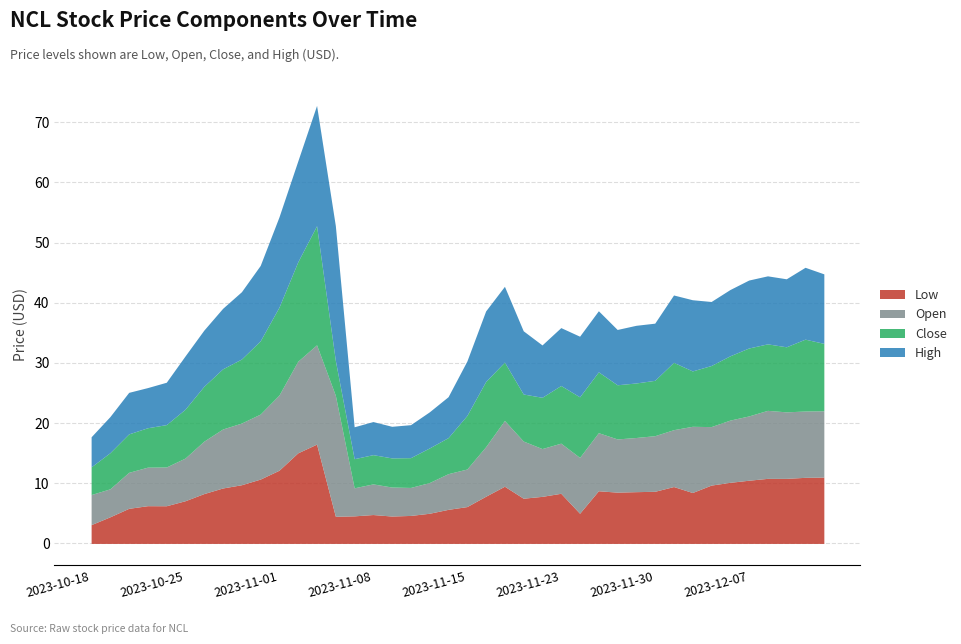

At which label is Close closest to 12?

2023-12-12